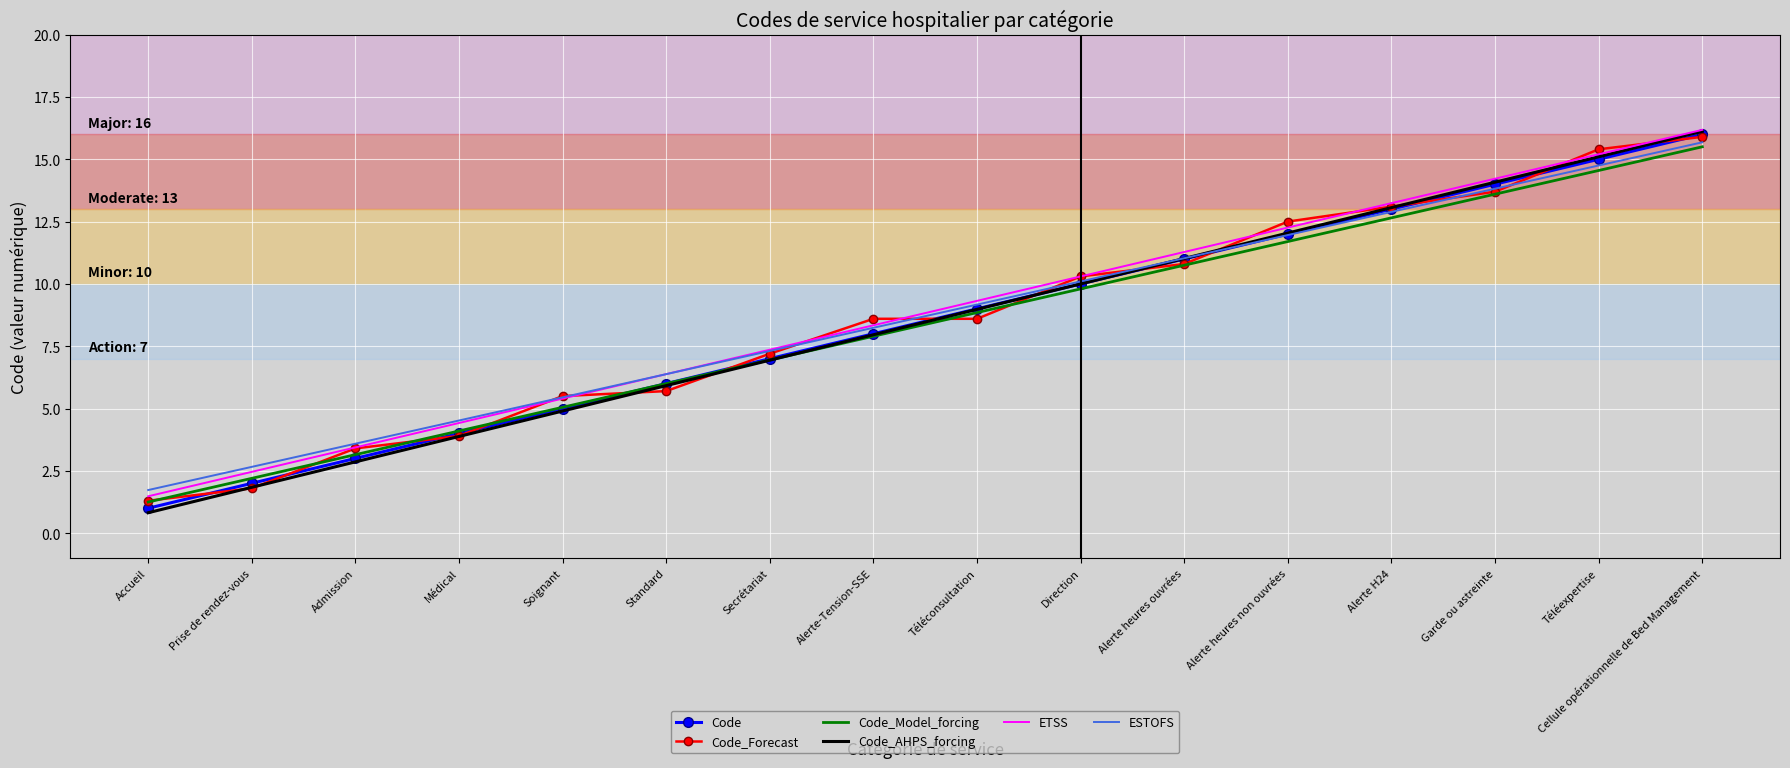

Which series changed the most between Alerte H24 and Cellule opérationnelle de Bed Management?

Code_AHPS_forcing